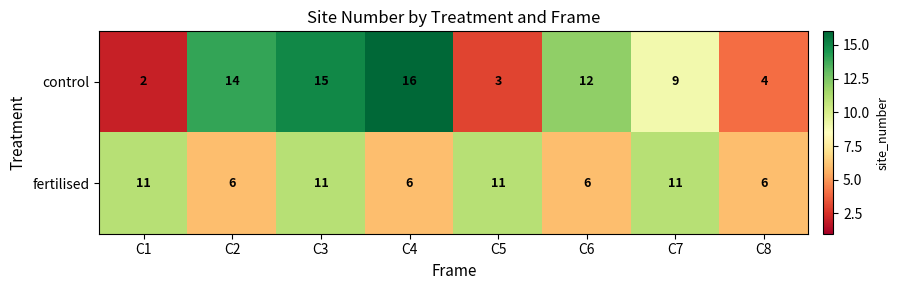

What is the difference between the highest and lowest values at C7?

2